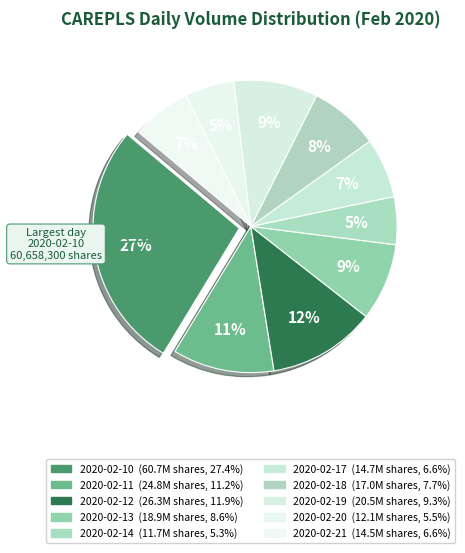

To the nearest percent, what portion does 2020-02-11 represent?

11%